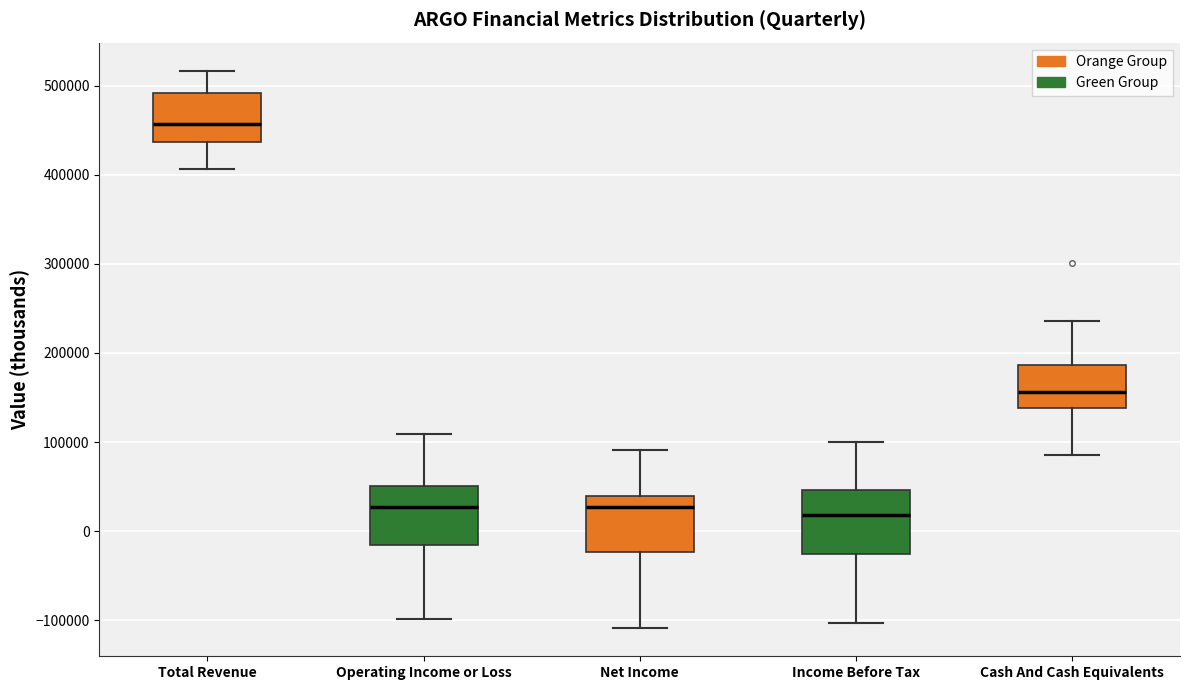

Reading left to right, read every box against the y-axis: the position of its median line, the range the box covers, and the ends of its whiskers. The values are not printed on the chart, so give them approximately, as read against the axis.

Total Revenue: median 460000, box 440000 to 490000, whiskers 410000 to 520000
Operating Income or Loss: median 30000, box -20000 to 50000, whiskers -100000 to 110000
Net Income: median 30000, box -20000 to 40000, whiskers -110000 to 90000
Income Before Tax: median 20000, box -30000 to 50000, whiskers -100000 to 100000
Cash And Cash Equivalents: median 160000, box 140000 to 190000, whiskers 90000 to 240000